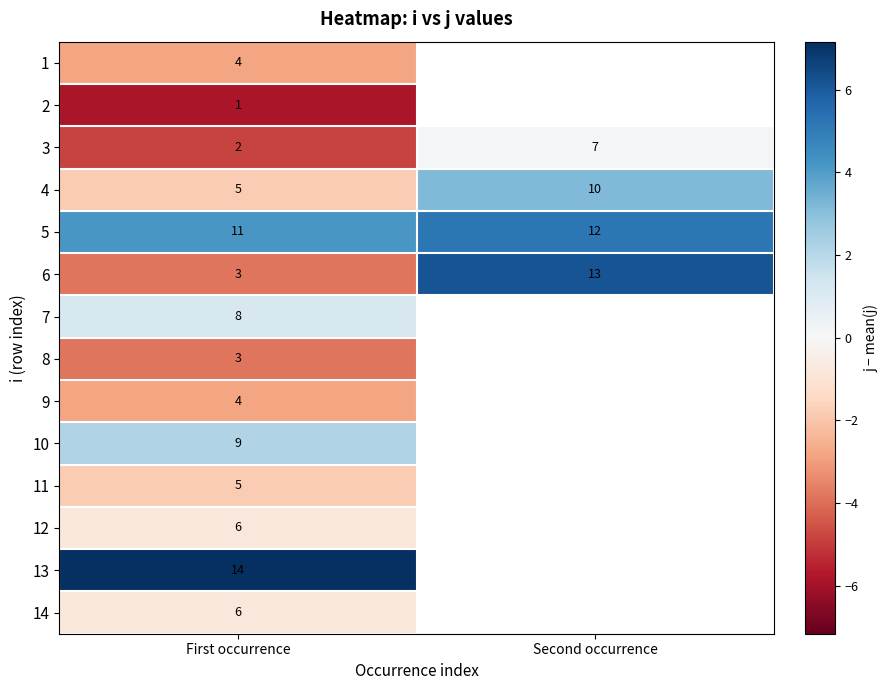

At which label does 3 reach its peak?

Second occurrence